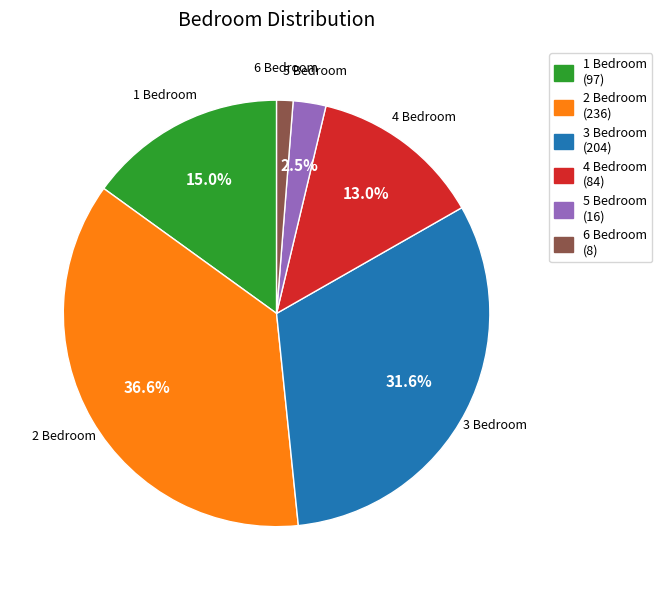

How many slices are in this pie chart?

6